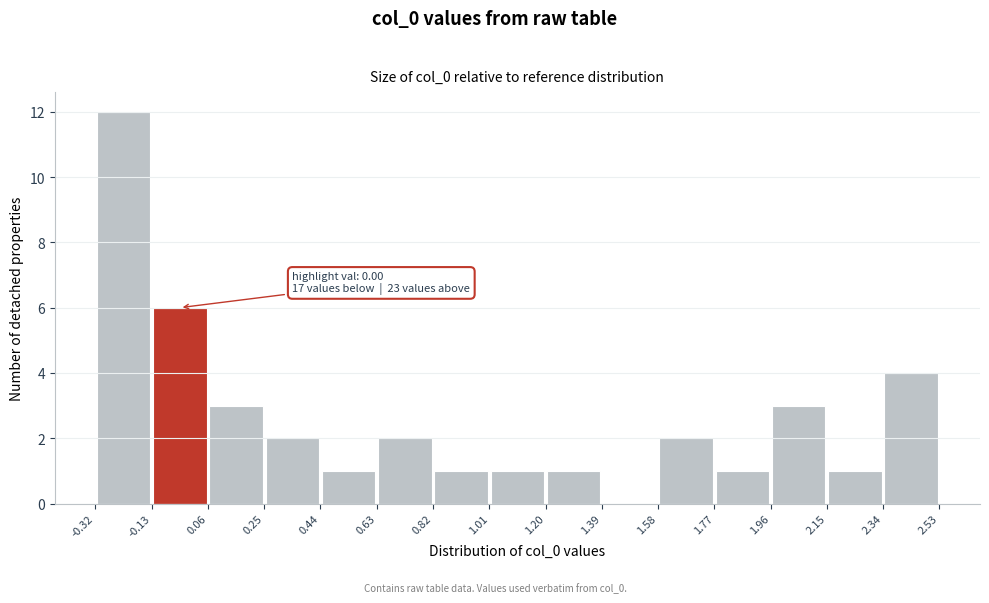

Over which range of the x-axis is the bar tallest?

-0.32 to -0.13